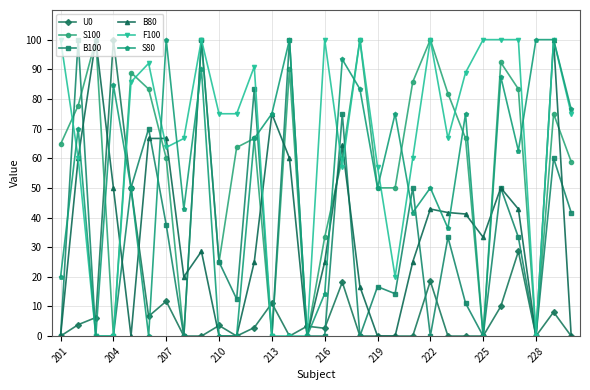

At how many categories does at least one series exceed 5?

29